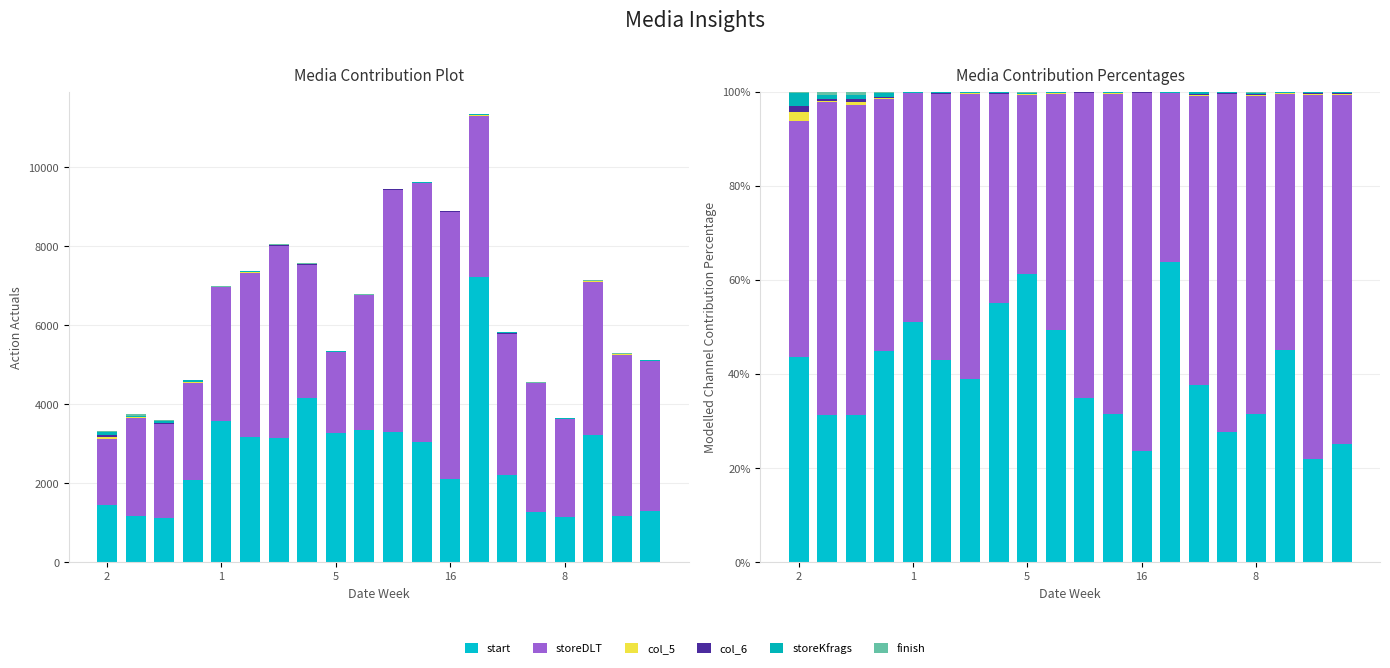

How many bars are there in total?

120